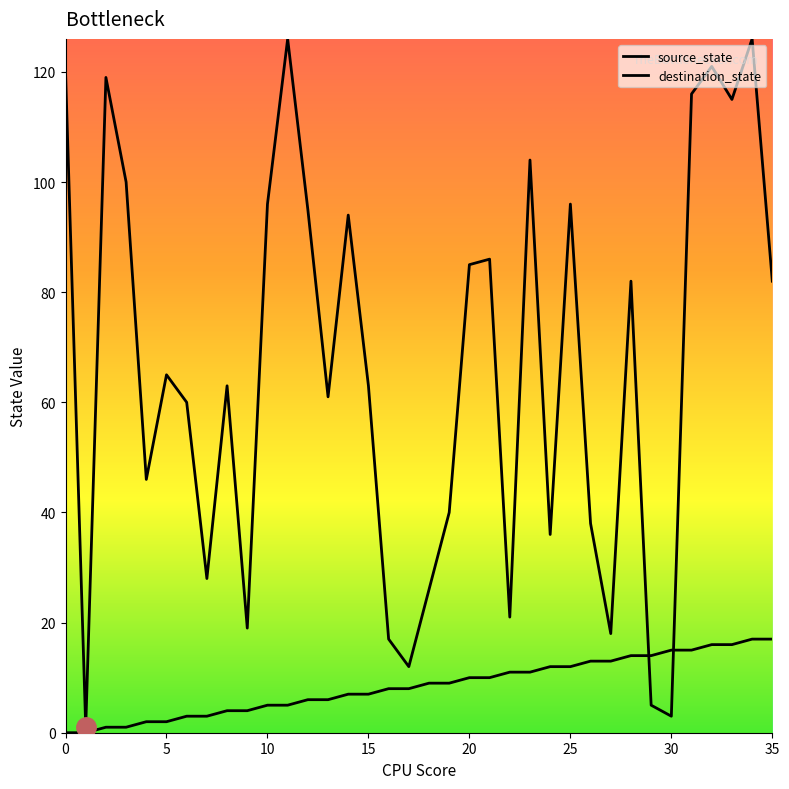

How many distinct data groups are displayed?

2